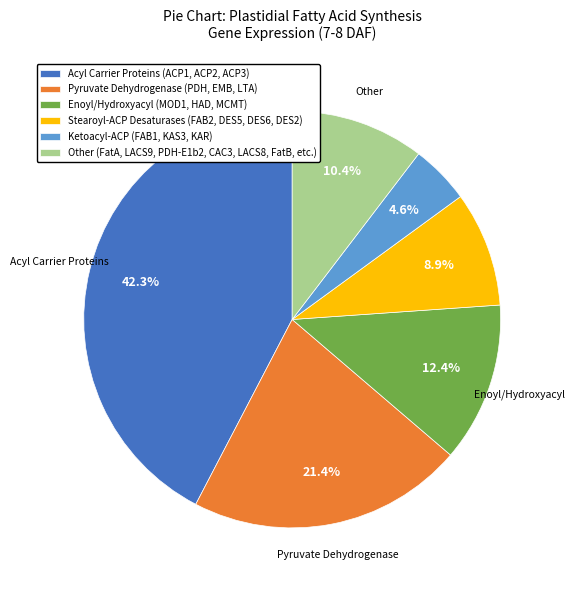

Do Enoyl/Hydroxyacyl (MOD1, HAD, MCMT) and Stearoyl-ACP Desaturases (FAB2, DES5, DES6, DES2) together represent more than half of the pie?

No